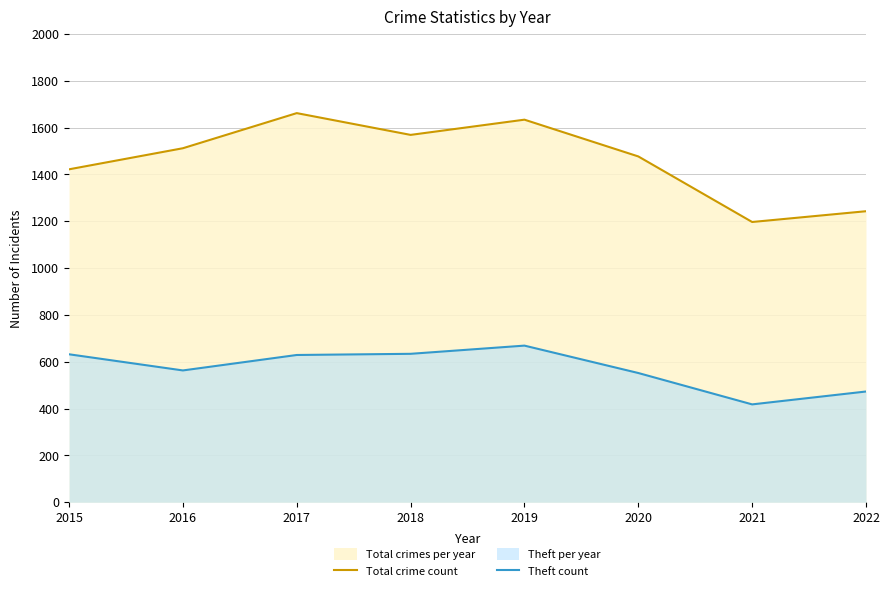

What is the total value across all series at 2019?

2303